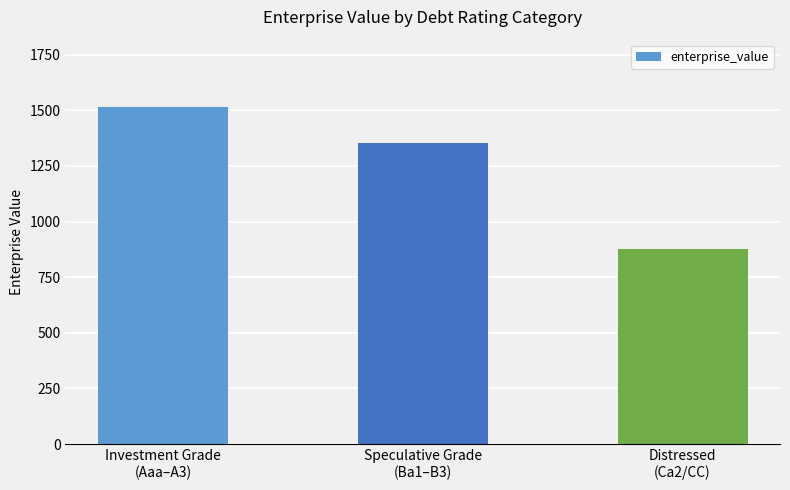

How many data points are above 1352?

2